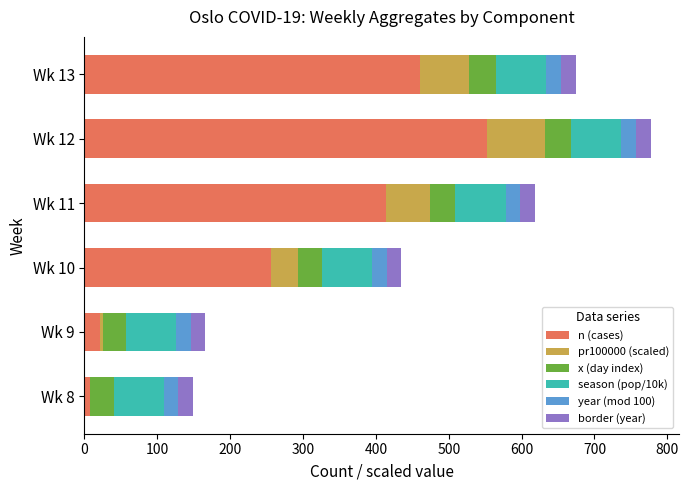

At which category is the sum across all series the highest?

Wk 12